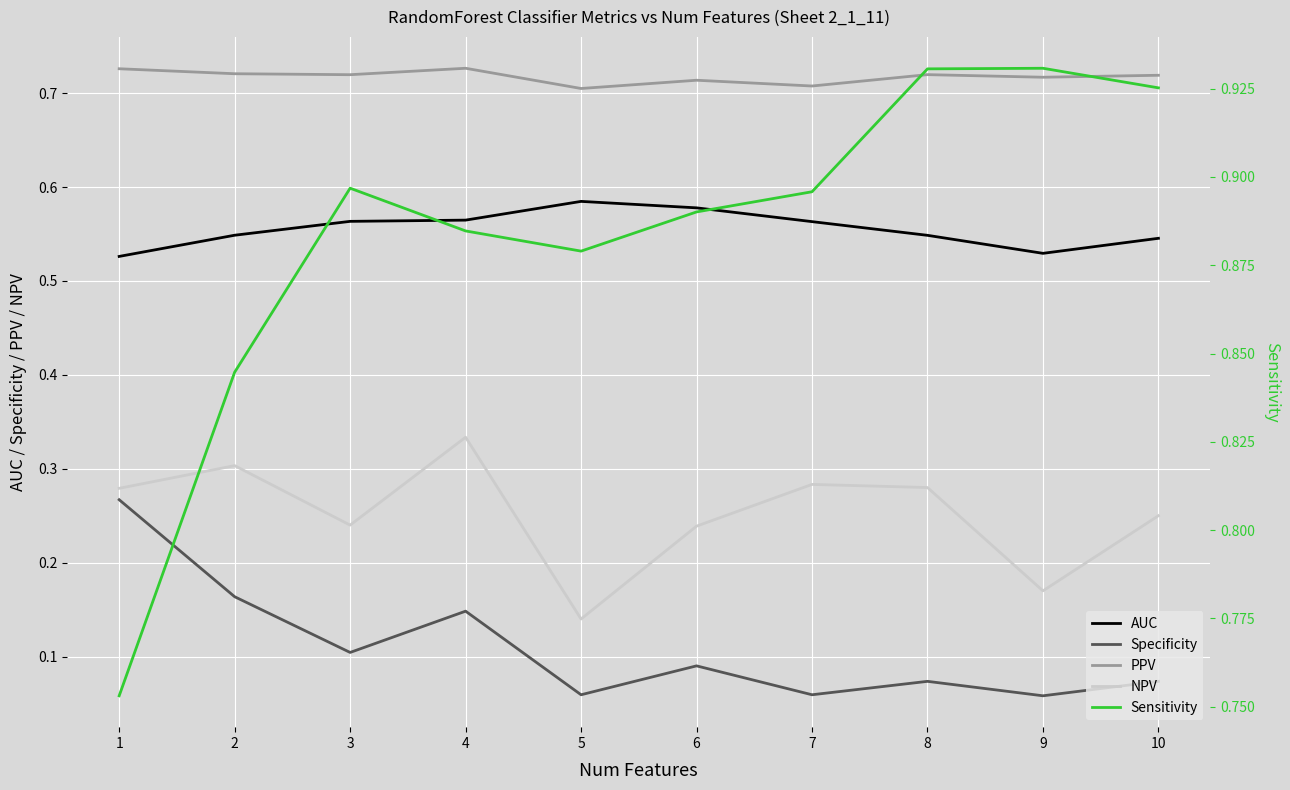

Where is Specificity nearest to the value 0?

9